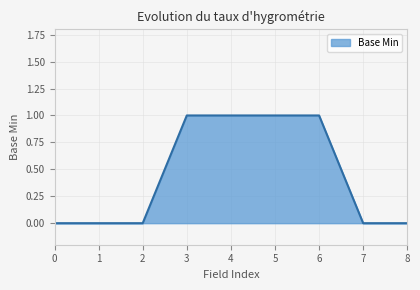

Reading right to left, list all the values displayed in this chart.

0	0	1	1	1	1	0	0	0